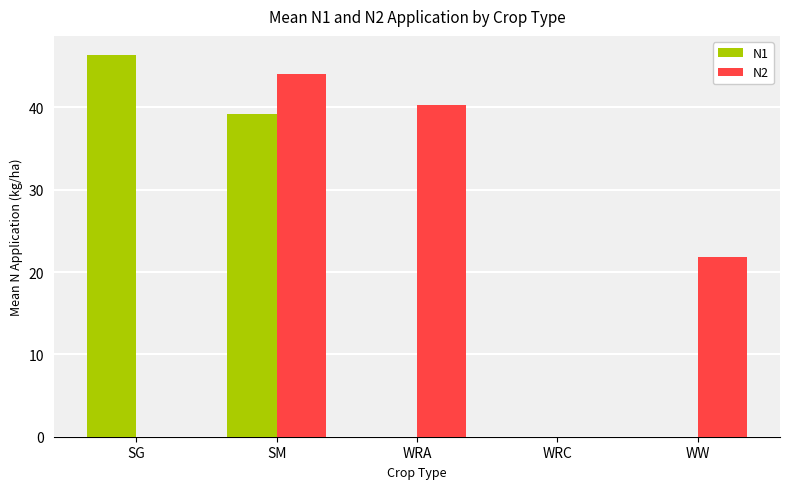

At which category is the sum across all series the highest?

SM